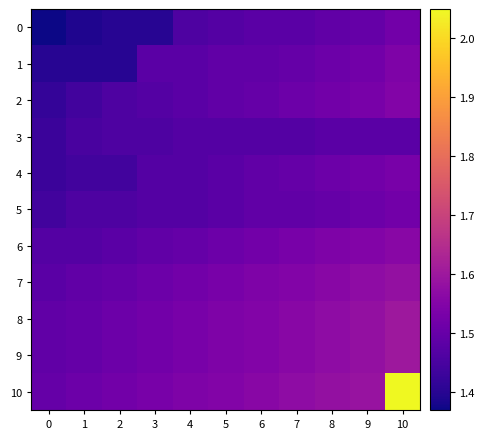

What is the total value across all series at 0?

15.9